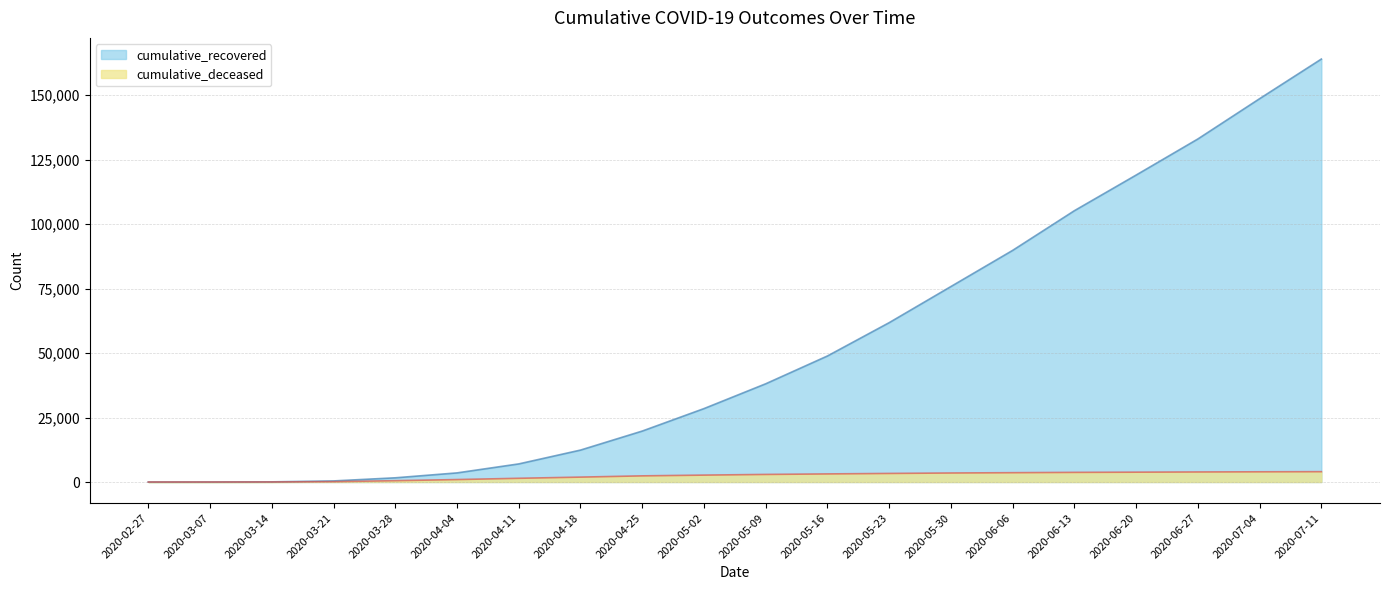

What is the difference between the maximum and minimum values in the cumulative_deceased series?

4010